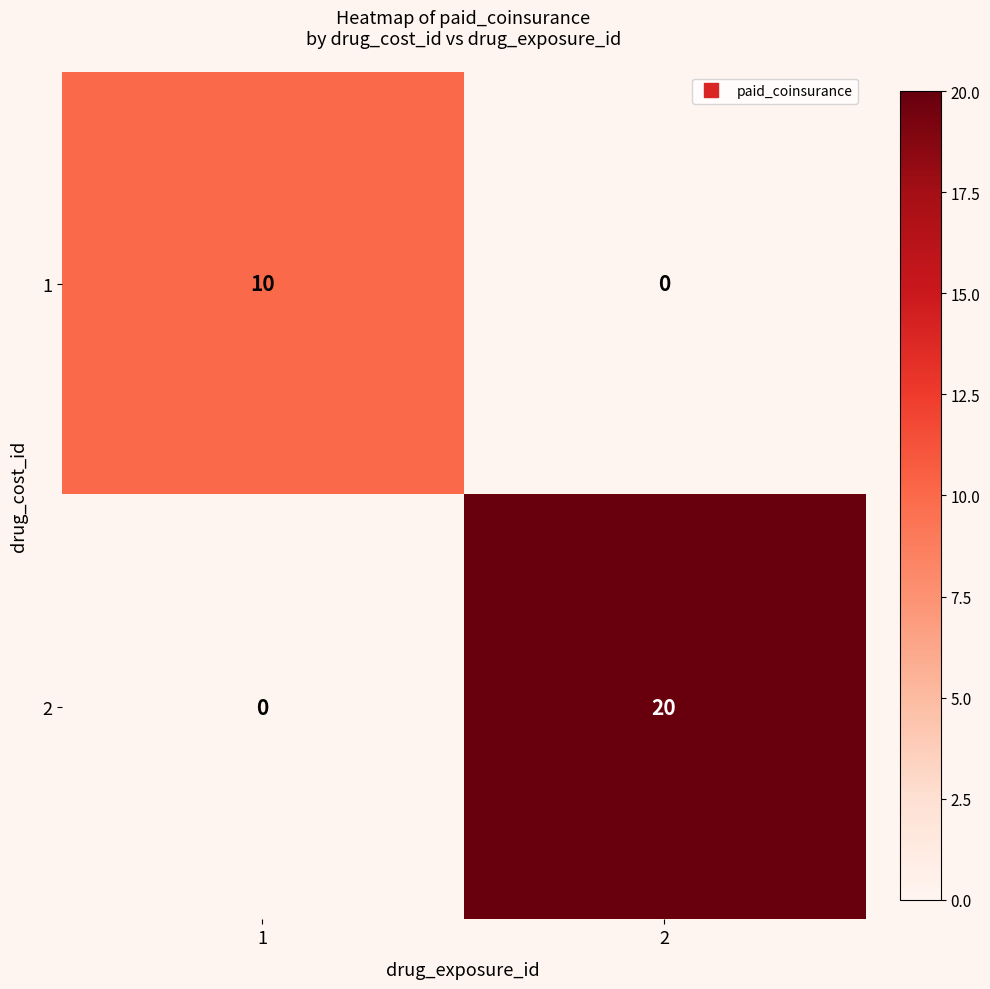

What is the total value across all series at 2?

20